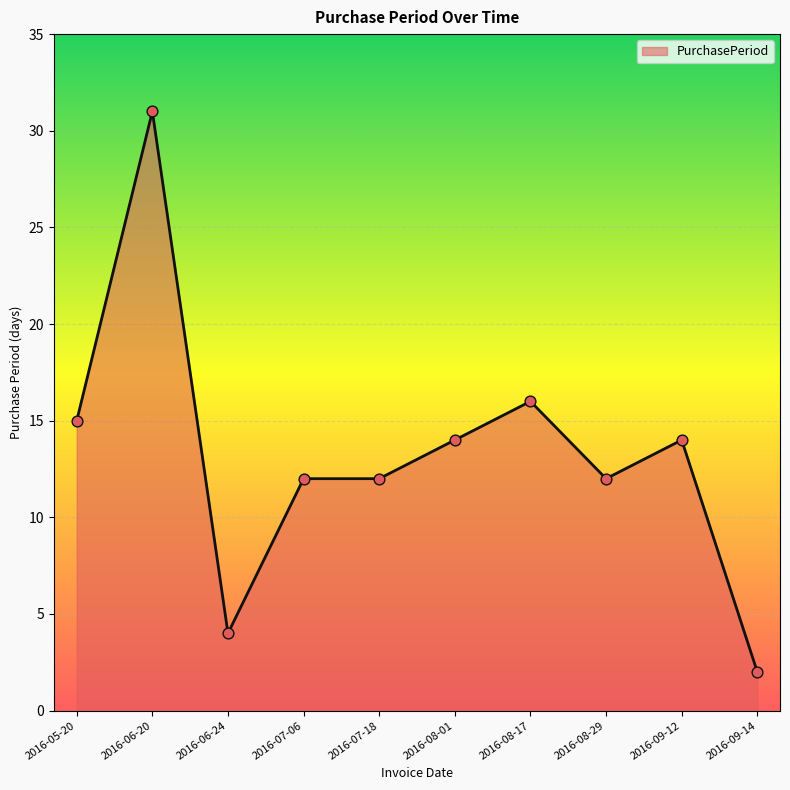

Approximately how many times larger is the value at 2016-08-01 compared to 2016-08-17?

0.9